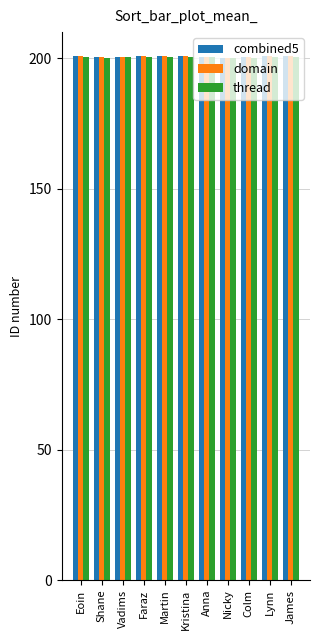

How many bars are there in total?

33